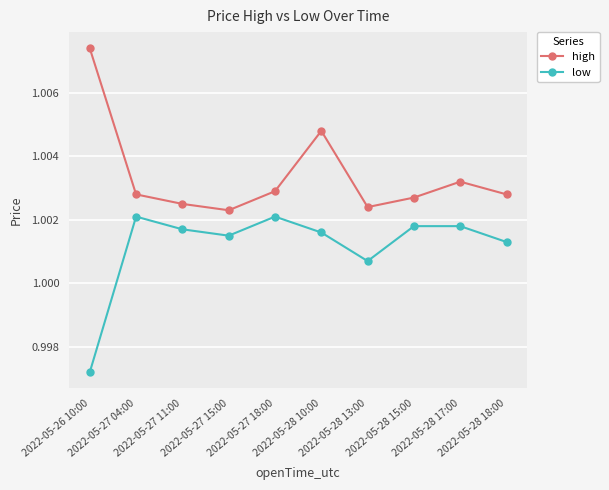

What position from the right is 2022-05-27 18:00?

6